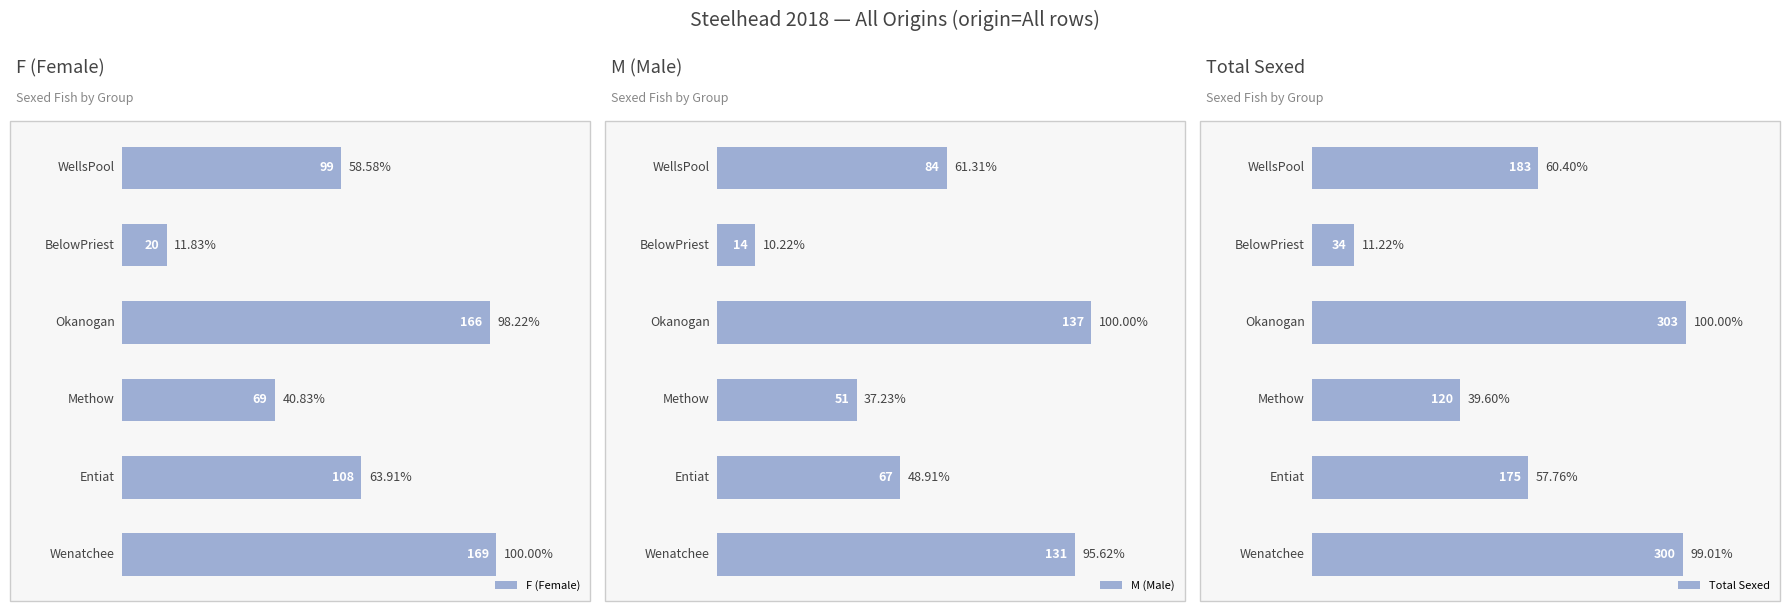

The value of F (Female) at 0 is 49. True or false?

False